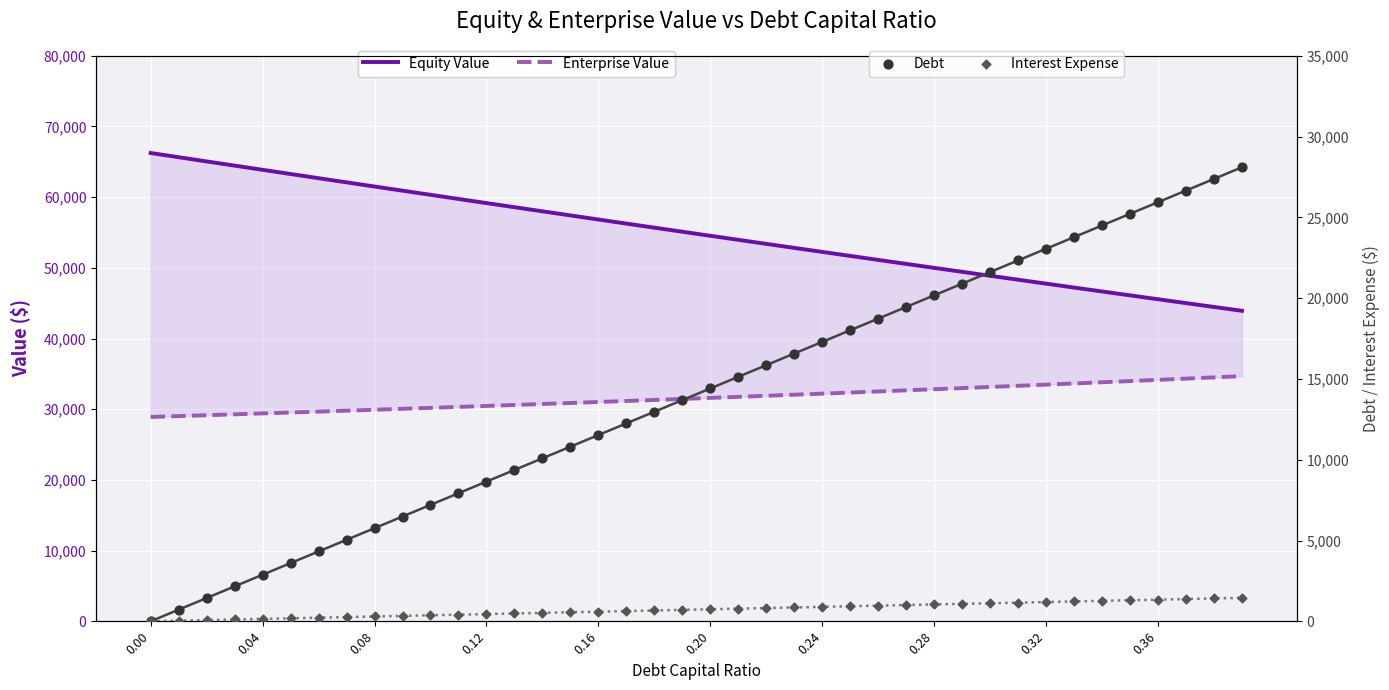

Is the value of Enterprise Value at 21 greater than the value of Debt at 0.32?

Yes